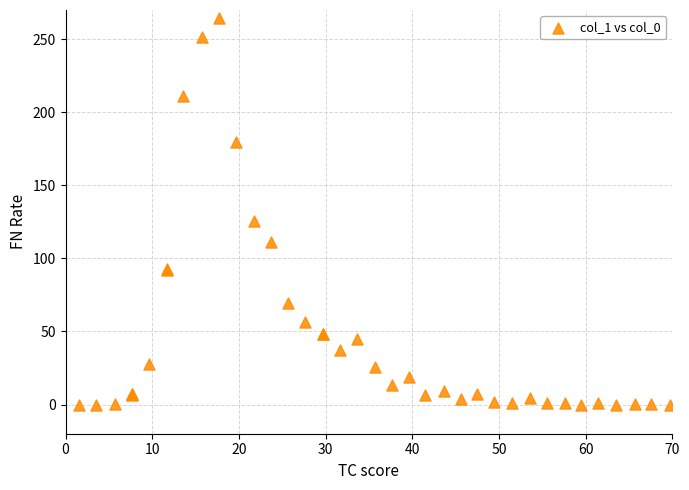

What Y value in the scatter plot is closest to 131?

125.7